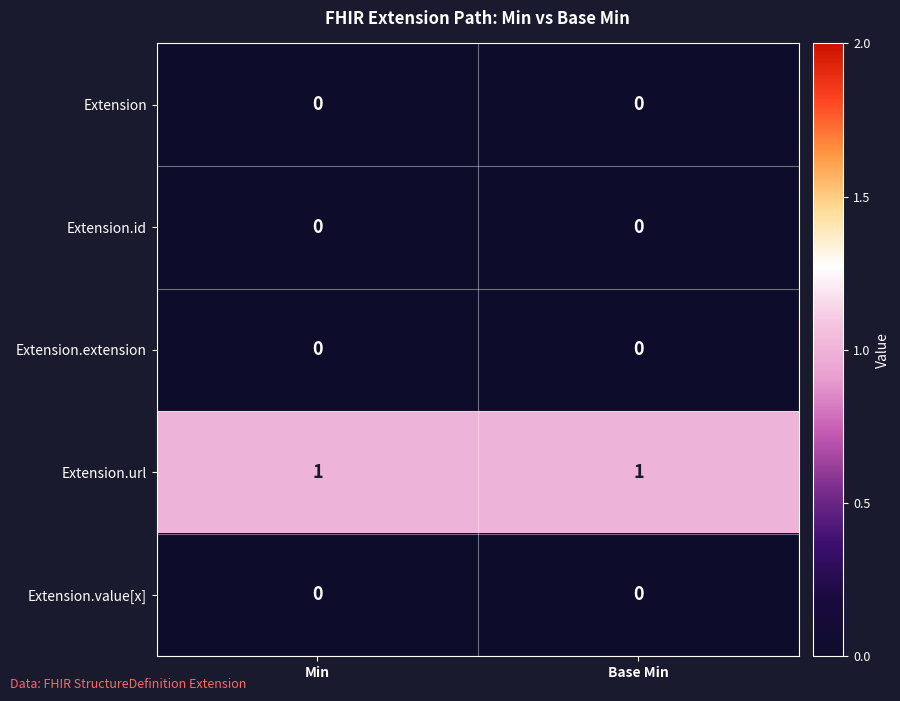

The Extension.id series shows 0 at Min. True or false?

True